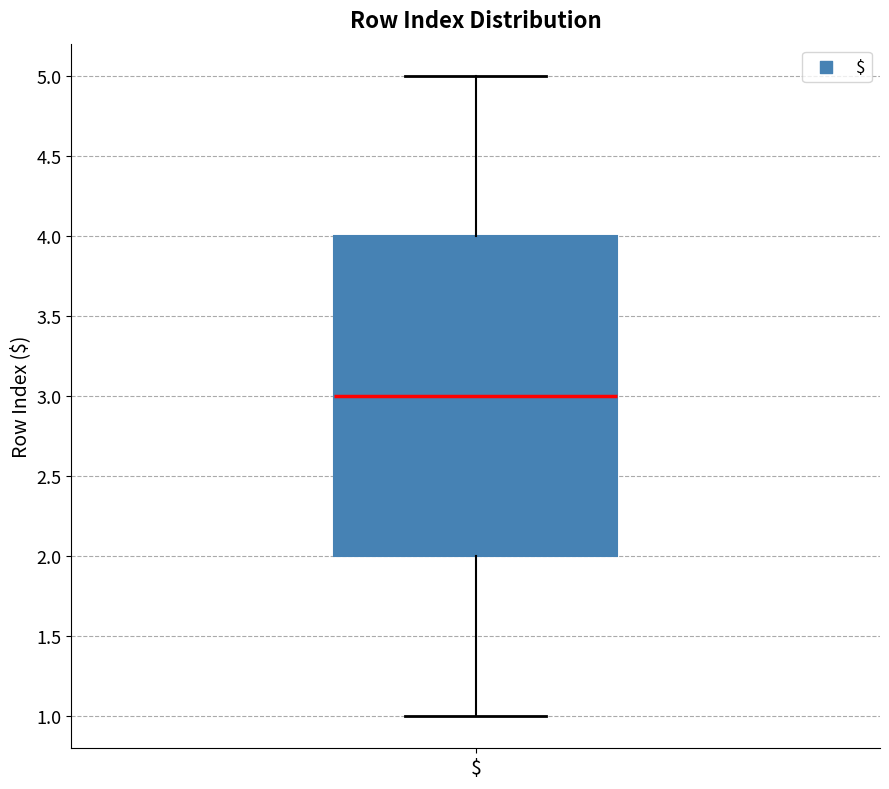

Read this box plot against the y-axis: the position of the median line, the range covered by the box, and the ends of both whiskers. The values are not printed on the chart, so give them approximately, as read against the axis.

median 3, box 2 to 4, whiskers 1 to 5